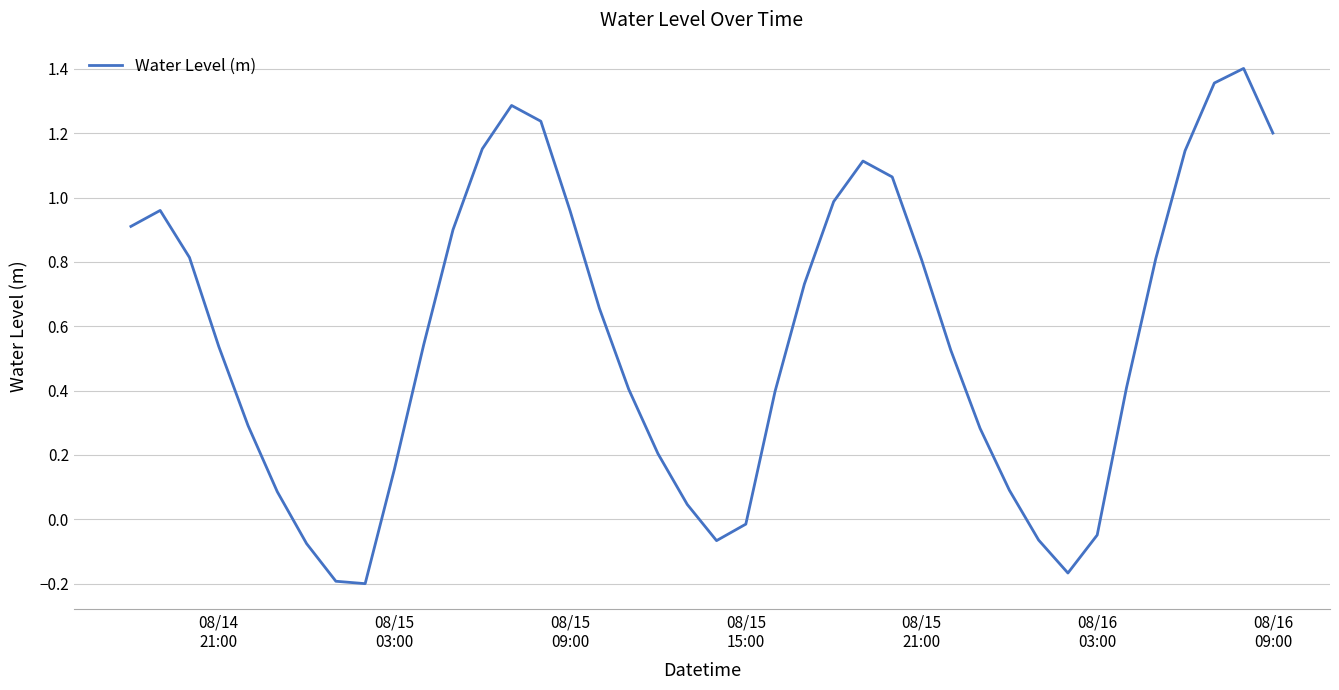

How many positive values are there?

32